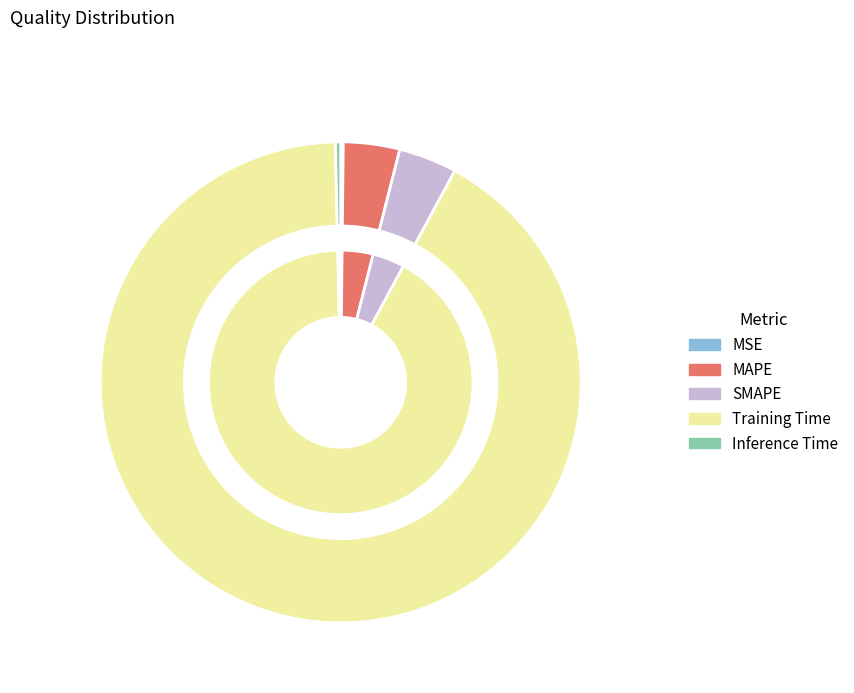

The MAPE slice represents 12% of the pie. True or false?

False